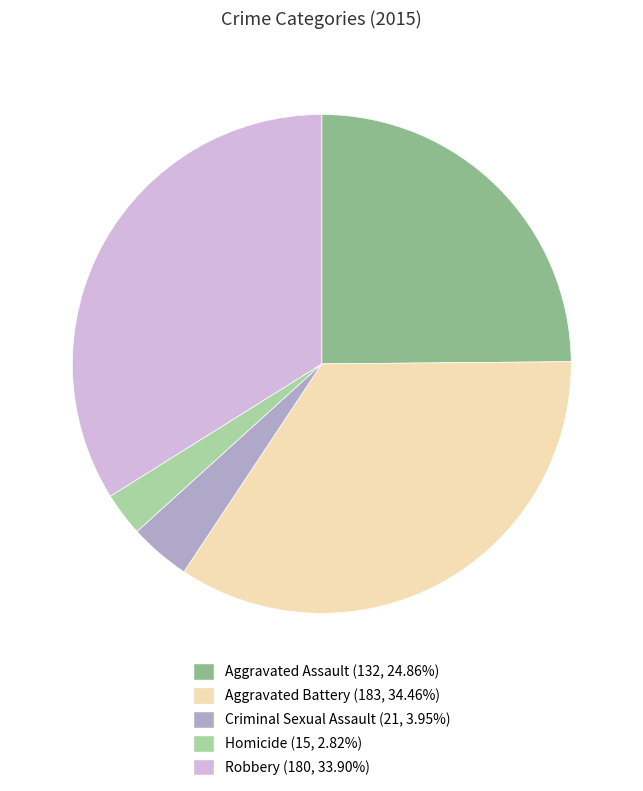

What is the smallest slice in the pie chart?

Homicide